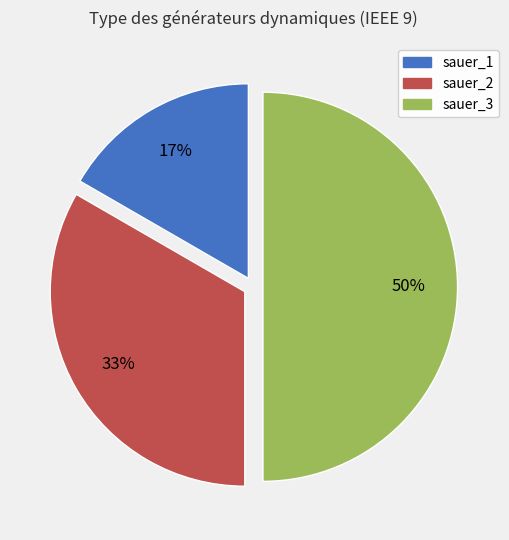

To the nearest percent, what is the average slice percentage?

33%